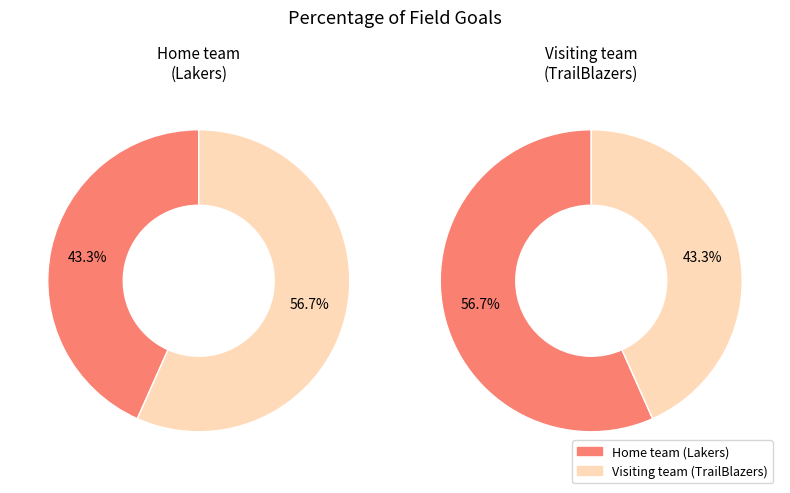

What is the total percentage of Visiting team (TrailBlazers) and Home team (Lakers)?

100.0%